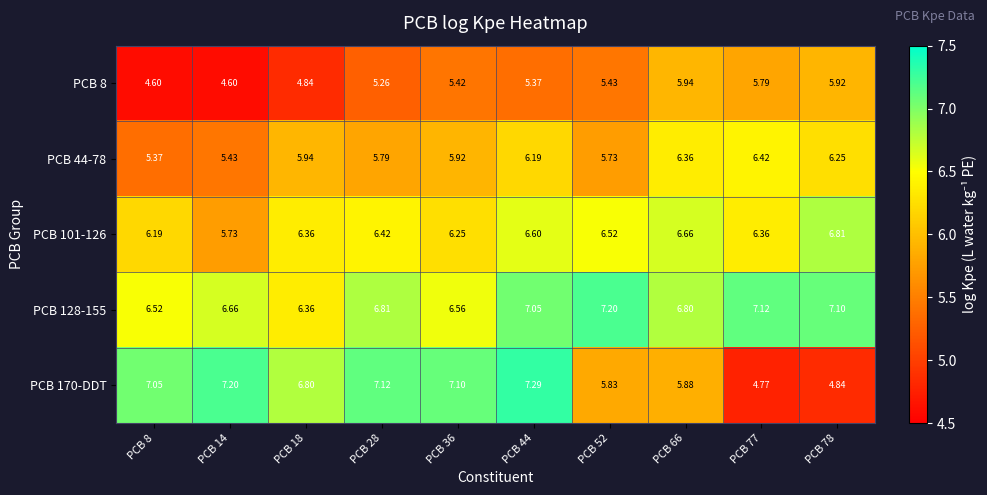

How many data points does each series have?

10